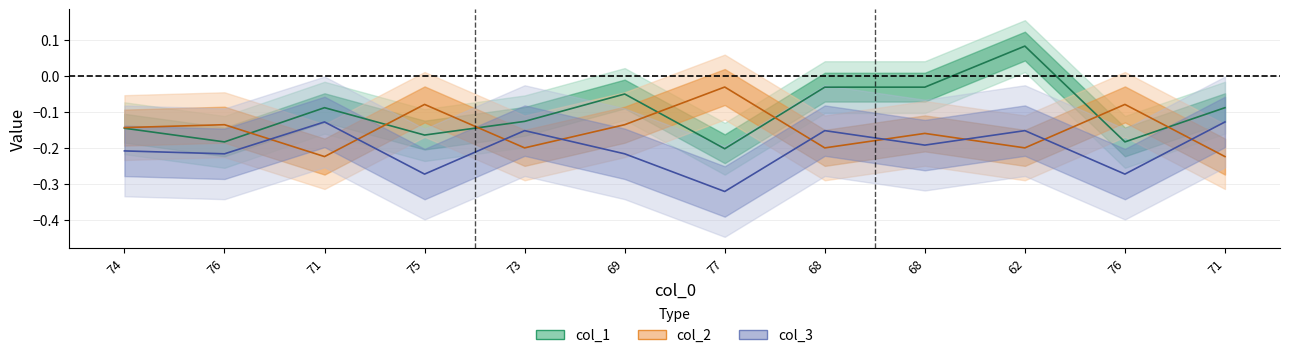

What is the label of the 9th point from the left?

68